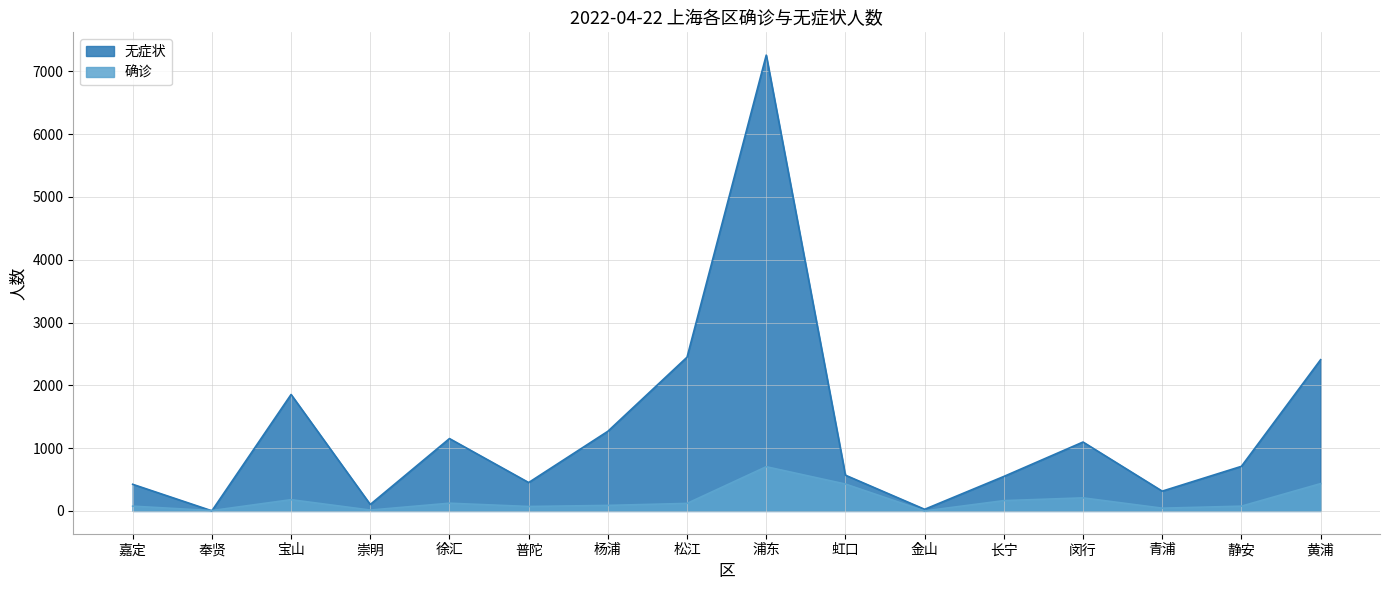

What position from the right is 长宁?

5